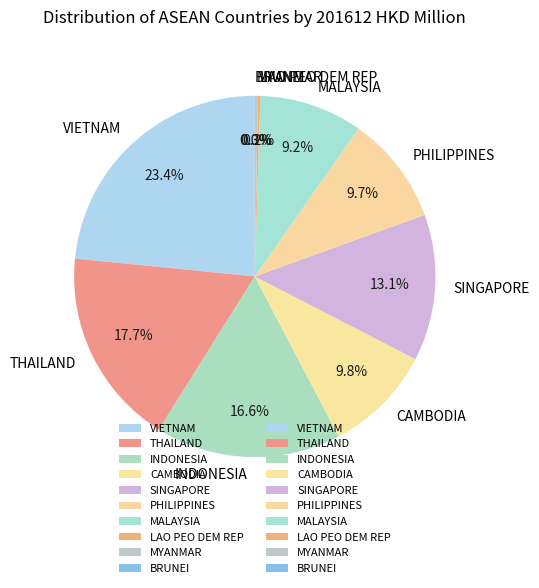

Is there any slice that represents more than half of the pie?

No